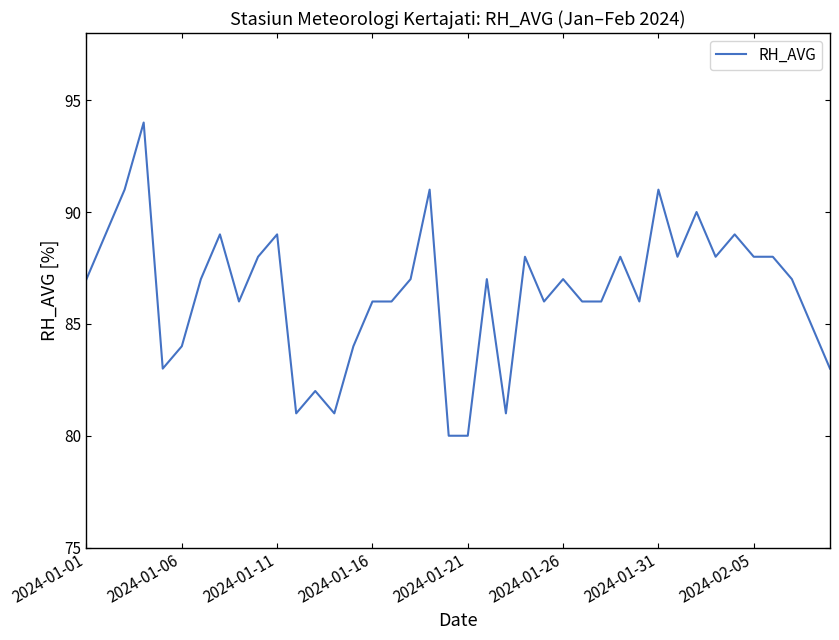

Reading left to right, list all the values displayed in this chart.

87	89	91	94	83	84	87	89	86	88	89	81	82	81	84	86	86	87	91	80	80	87	81	88	86	87	86	86	88	86	91	88	90	88	89	88	88	87	85	83